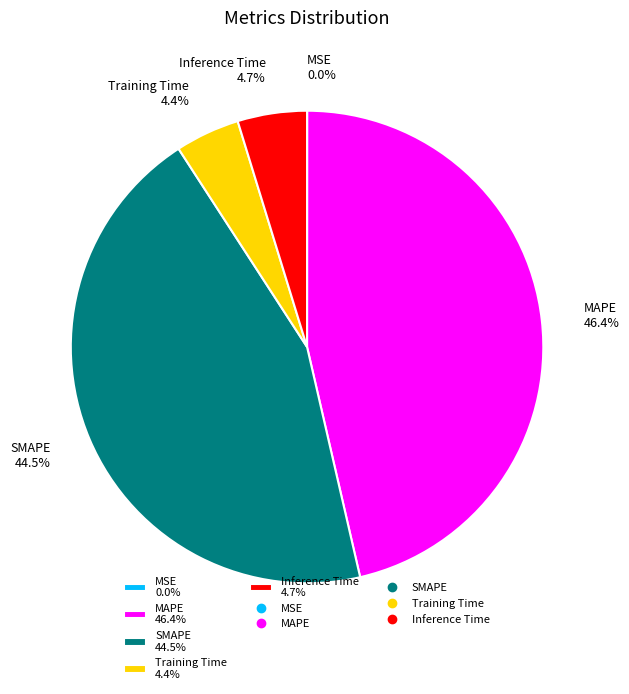

Is there a majority slice in this chart?

No